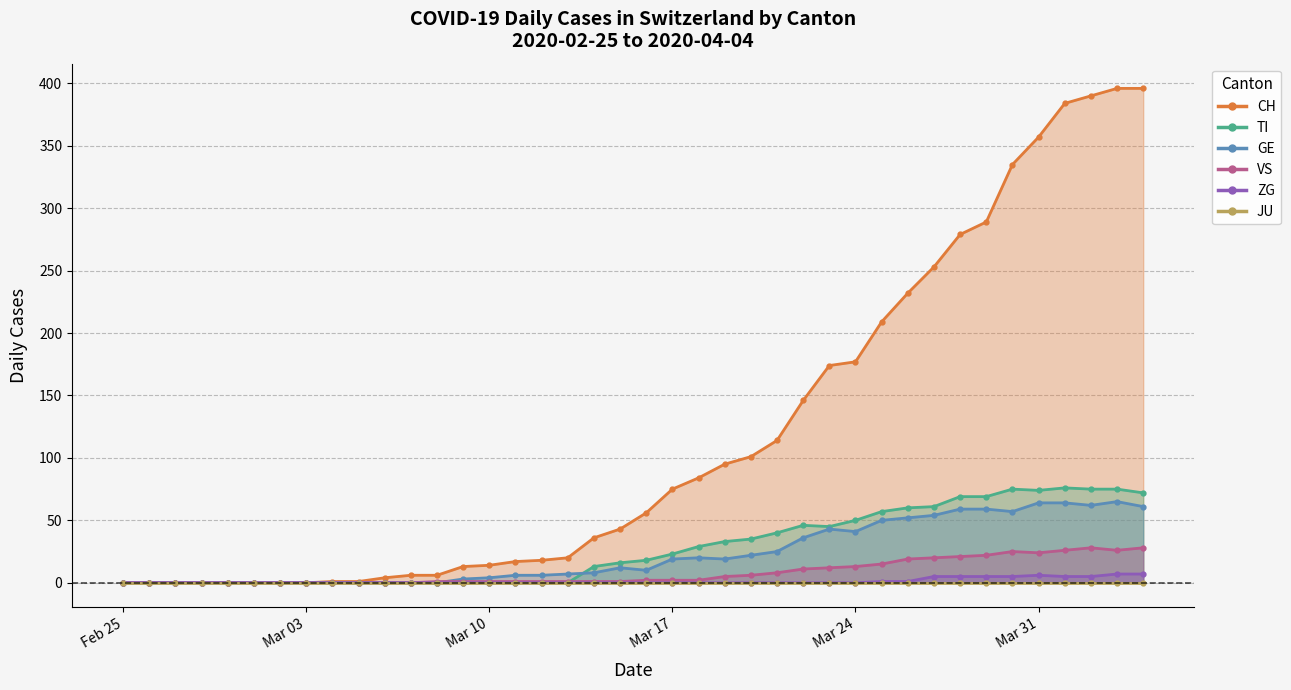

What is the sum of all CH values?

4721